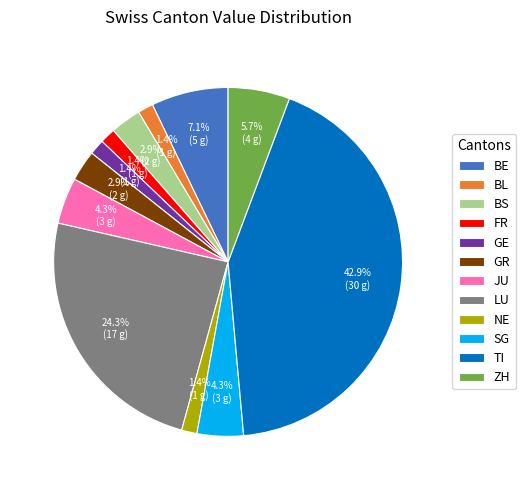

To the nearest percent, what is the average slice percentage?

8%